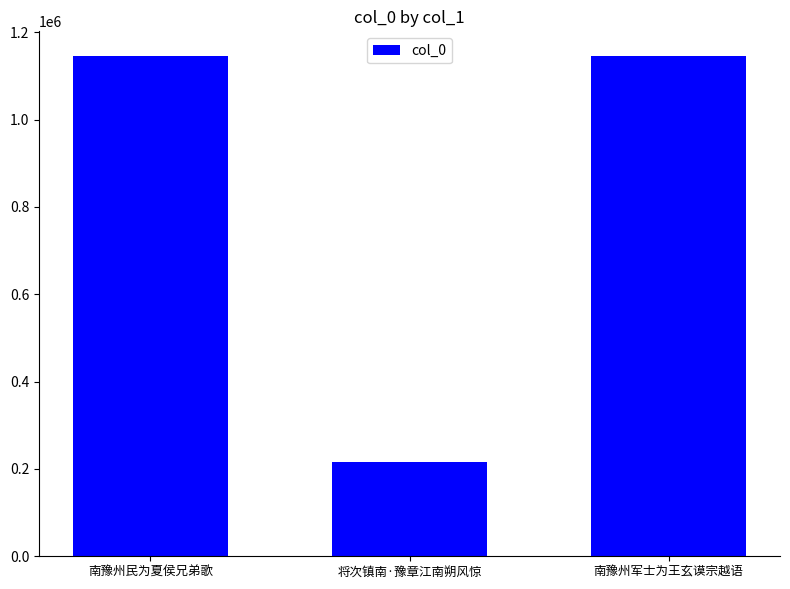

What is the smallest value displayed?

216413